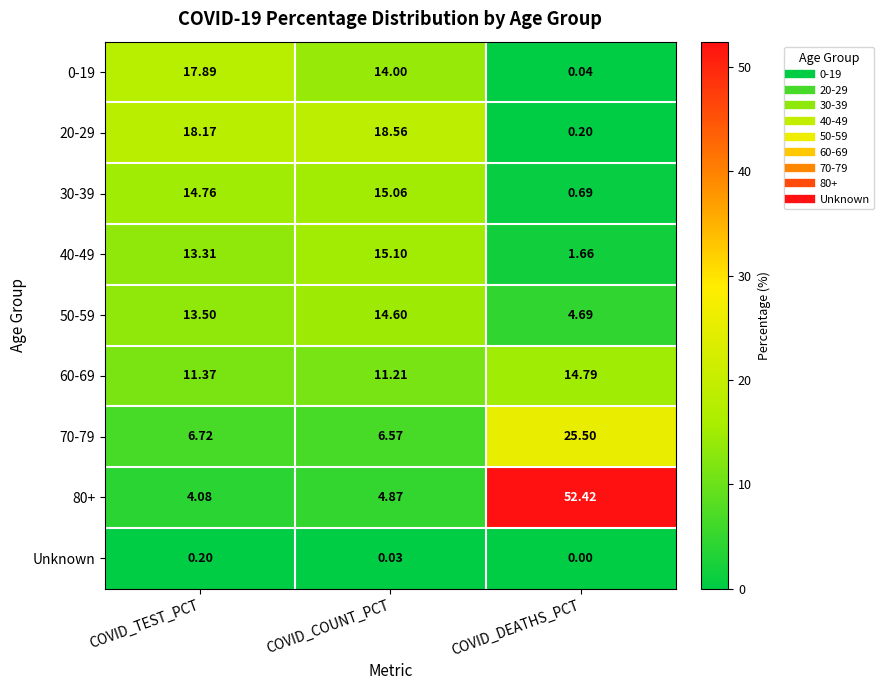

Where does the 20-29 series first go above 18?

COVID_TEST_PCT